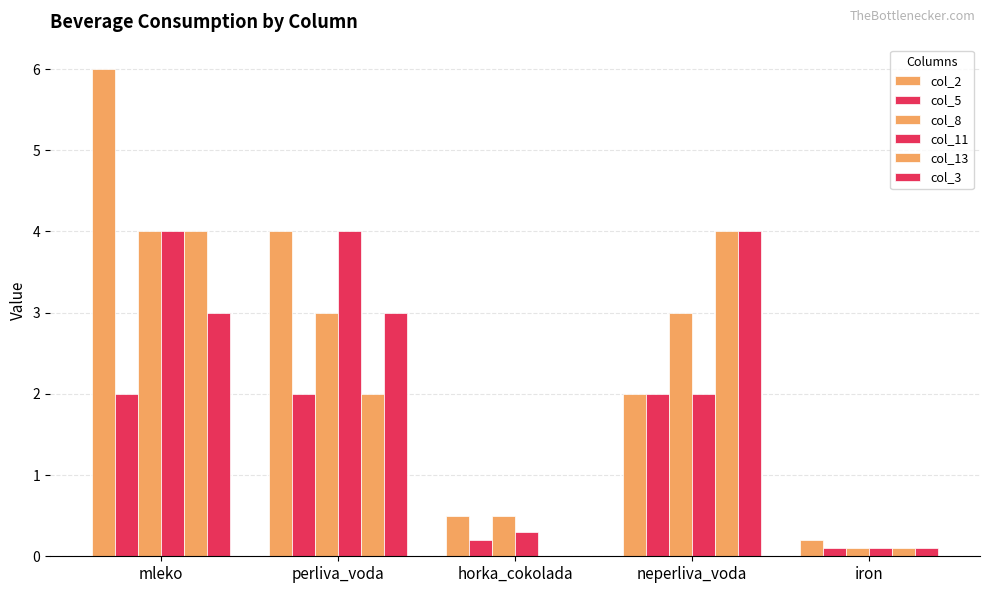

What is the difference between the highest and lowest values at neperliva_voda?

2.0